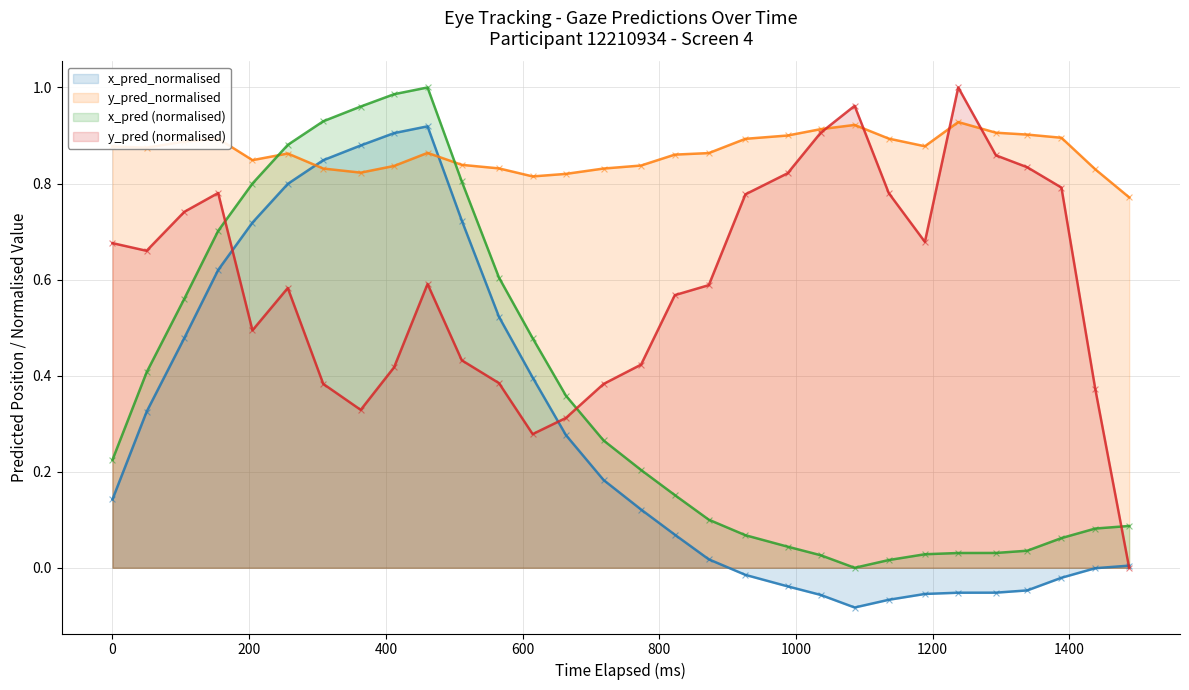

Which series has the largest total across all categories?

y_pred_normalised